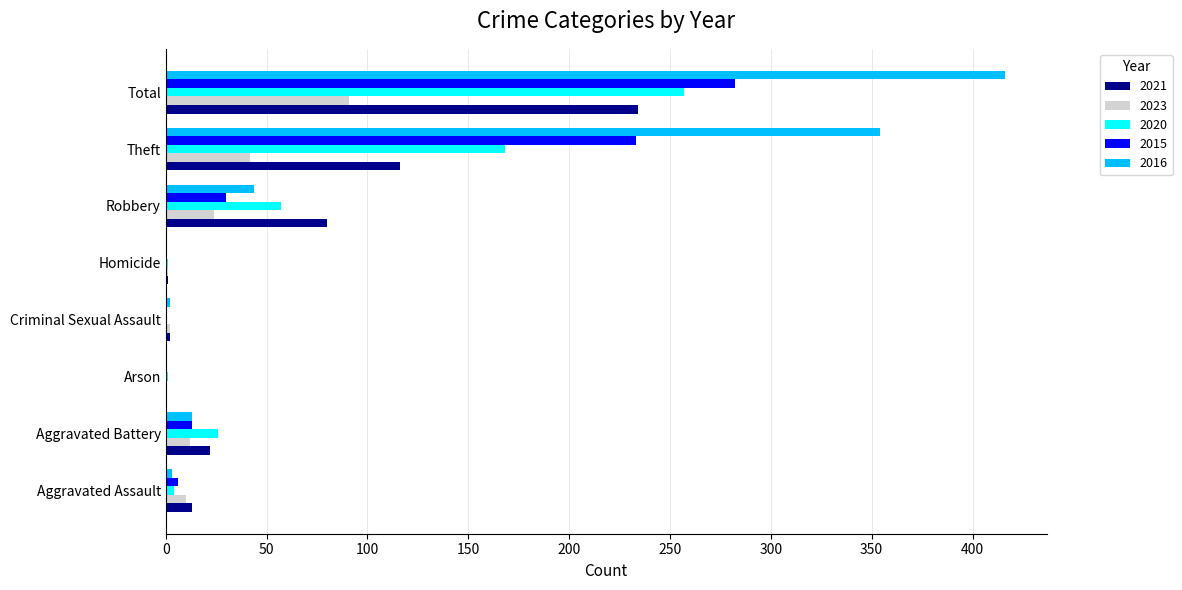

The 2016 series shows 275 at Homicide. True or false?

False